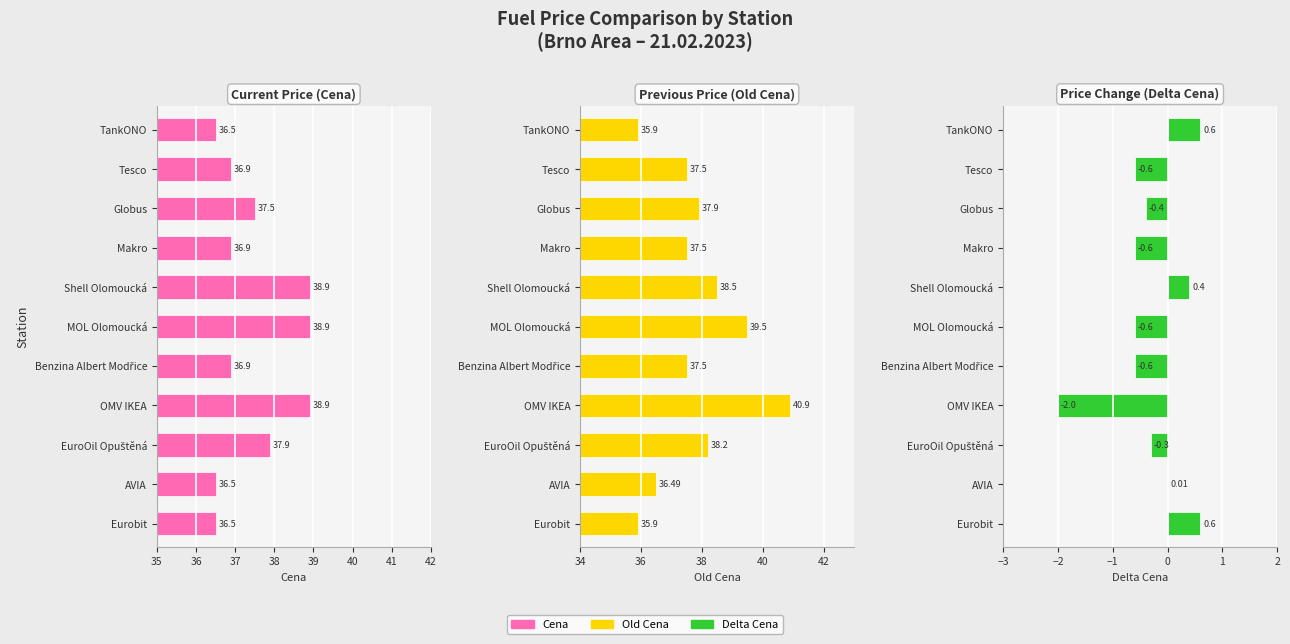

True or false: Old Cena has a value of 38.2 at EuroOil Opuštěná.

True